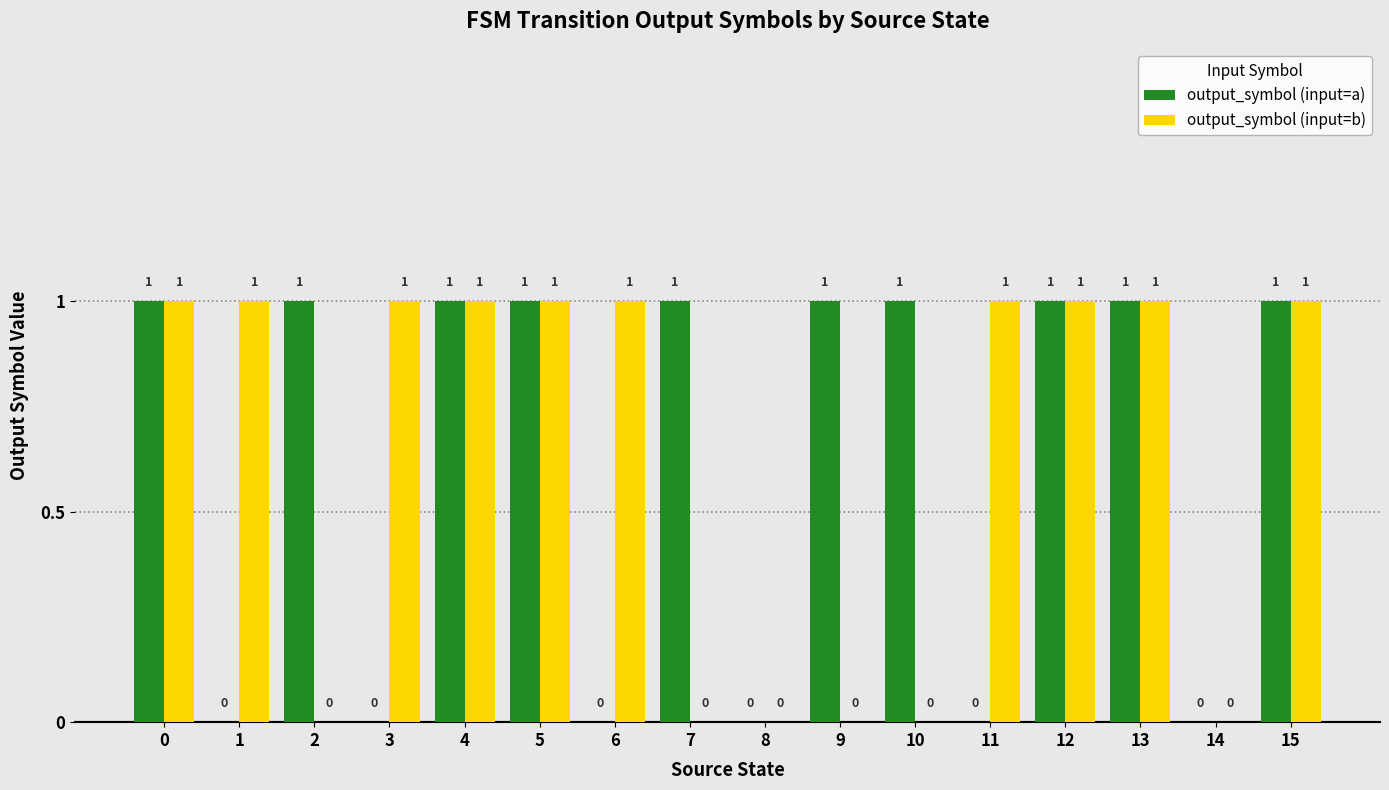

Is it true that output_symbol (input=a) equals 1 at 3?

False